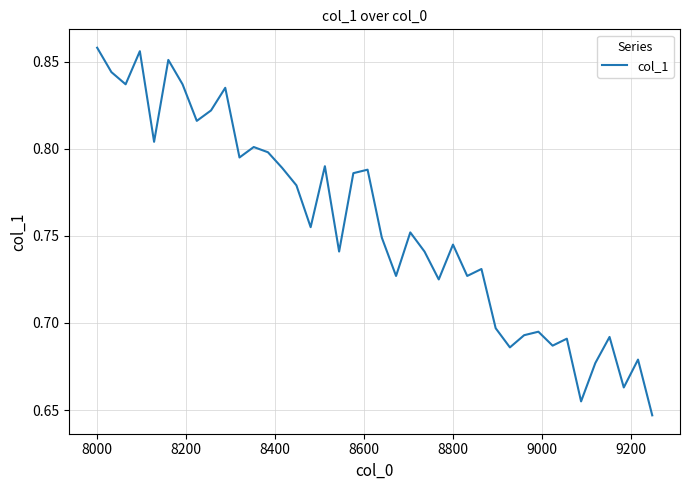

Does the chart display data point markers on the line(s)?

No